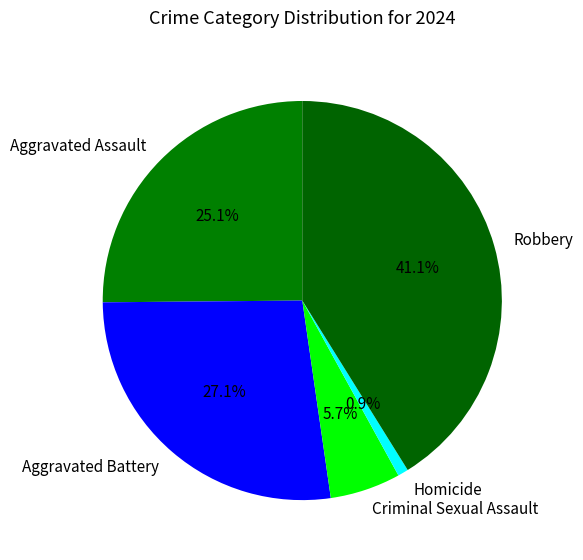

To the nearest percent, what is the average slice percentage?

20%